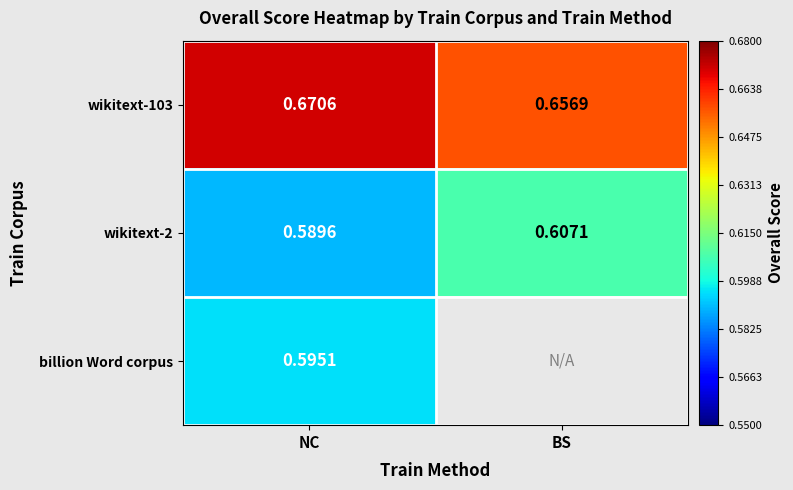

At how many categories does at least one series exceed 0?

2